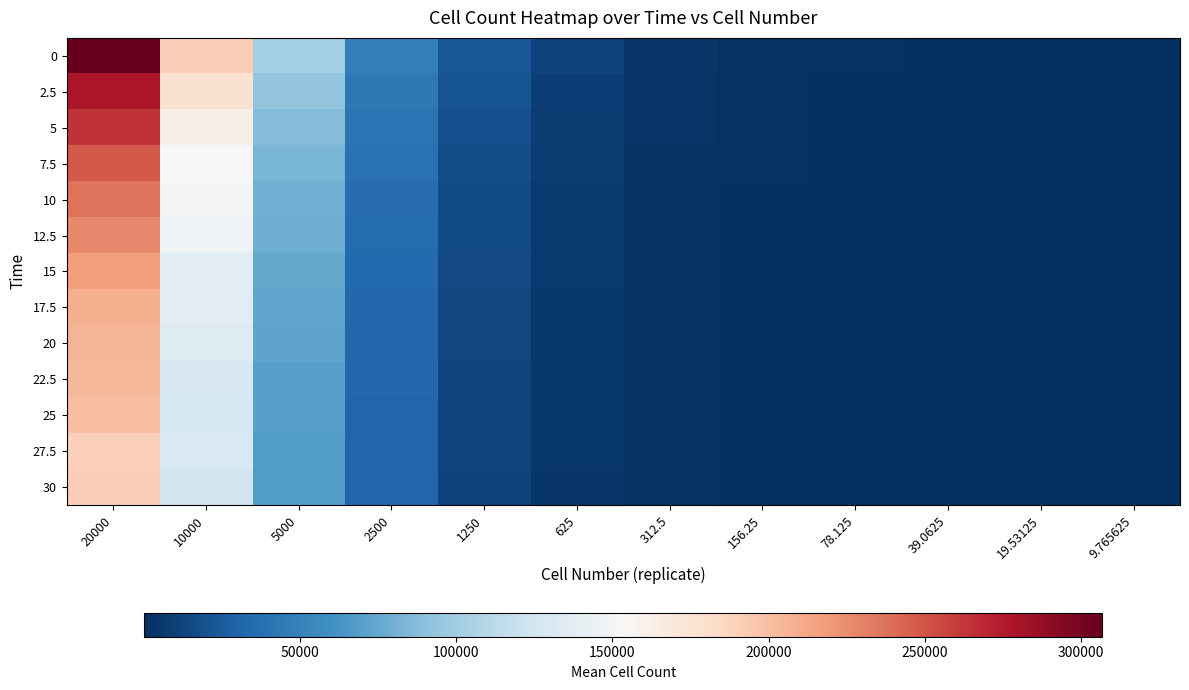

Reading right to left, list all the values displayed in this chart.

0: 9.765625=697.0	19.53125=658.7	39.0625=886.0	78.125=1609.0	156.25=2175.7	312.5=4237.0	625=11064.7	1250=23961.7	2500=48552.7	5000=100971.0	10000=191566.0	20000=306801.7
2.5: 9.765625=493.3	19.53125=504.3	39.0625=672.0	78.125=1282.0	156.25=1887.3	312.5=3330.7	625=9372.3	1250=21288.0	2500=44172.0	5000=93517.0	10000=176522.7	20000=278891.7
5: 9.765625=383.3	19.53125=386.7	39.0625=595.7	78.125=1099.7	156.25=1564.0	312.5=2866.7	625=8489.0	1250=18993.3	2500=40606.7	5000=87275.7	10000=162304.7	20000=263777.7
7.5: 9.765625=304.0	19.53125=417.7	39.0625=511.7	78.125=874.3	156.25=1657.7	312.5=2612.0	625=7776.7	1250=17684.7	2500=39143.7	5000=83618.3	10000=154193.3	20000=247900.7
10: 9.765625=347.3	19.53125=340.3	39.0625=432.3	78.125=846.3	156.25=1316.3	312.5=2537.0	625=7207.7	1250=16903.0	2500=37273.7	5000=80176.0	10000=150570.3	20000=236598.3
12.5: 9.765625=295.3	19.53125=334.7	39.0625=425.0	78.125=737.0	156.25=1274.3	312.5=2119.0	625=6817.7	1250=15999.7	2500=36059.3	5000=78173.0	10000=145259.0	20000=226959.0
15: 9.765625=313.7	19.53125=295.7	39.0625=461.7	78.125=927.3	156.25=1038.0	312.5=1984.3	625=6562.0	1250=14950.7	2500=34842.3	5000=75544.7	10000=137483.7	20000=217051.0
17.5: 9.765625=318.0	19.53125=295.3	39.0625=387.0	78.125=851.7	156.25=985.3	312.5=2053.0	625=6141.7	1250=14272.7	2500=33738.3	5000=74127.3	10000=136494.0	20000=208232.0
20: 9.765625=232.7	19.53125=287.7	39.0625=354.7	78.125=775.0	156.25=968.7	312.5=1790.7	625=5761.3	1250=14165.0	2500=33417.7	5000=72449.3	10000=133735.7	20000=205378.7
22.5: 9.765625=278.3	19.53125=289.0	39.0625=359.3	78.125=620.7	156.25=881.3	312.5=1732.3	625=5485.0	1250=13171.3	2500=32705.7	5000=70686.7	10000=129135.0	20000=202975.7
25: 9.765625=242.7	19.53125=294.3	39.0625=361.7	78.125=522.3	156.25=881.7	312.5=1627.3	625=5236.0	1250=12895.3	2500=32360.7	5000=70349.3	10000=126519.0	20000=199257.3
27.5: 9.765625=223.3	19.53125=277.3	39.0625=353.0	78.125=540.3	156.25=781.7	312.5=1712.7	625=5128.0	1250=12826.7	2500=31991.0	5000=68044.0	10000=130722.0	20000=190632.0
30: 9.765625=236.0	19.53125=227.7	39.0625=296.0	78.125=508.0	156.25=746.3	312.5=1642.0	625=4893.7	1250=12163.3	2500=31423.7	5000=67653.0	10000=124475.3	20000=190907.7